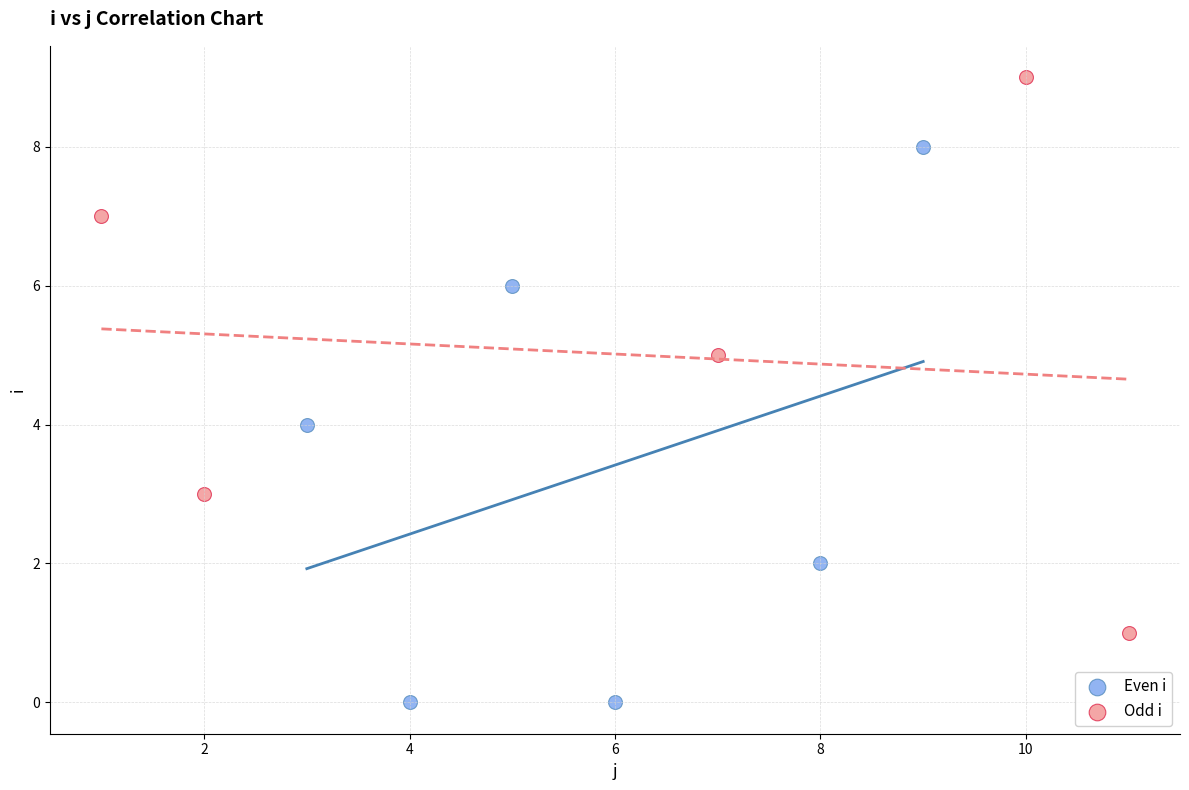

Which series contains the highest Y value?

Odd i